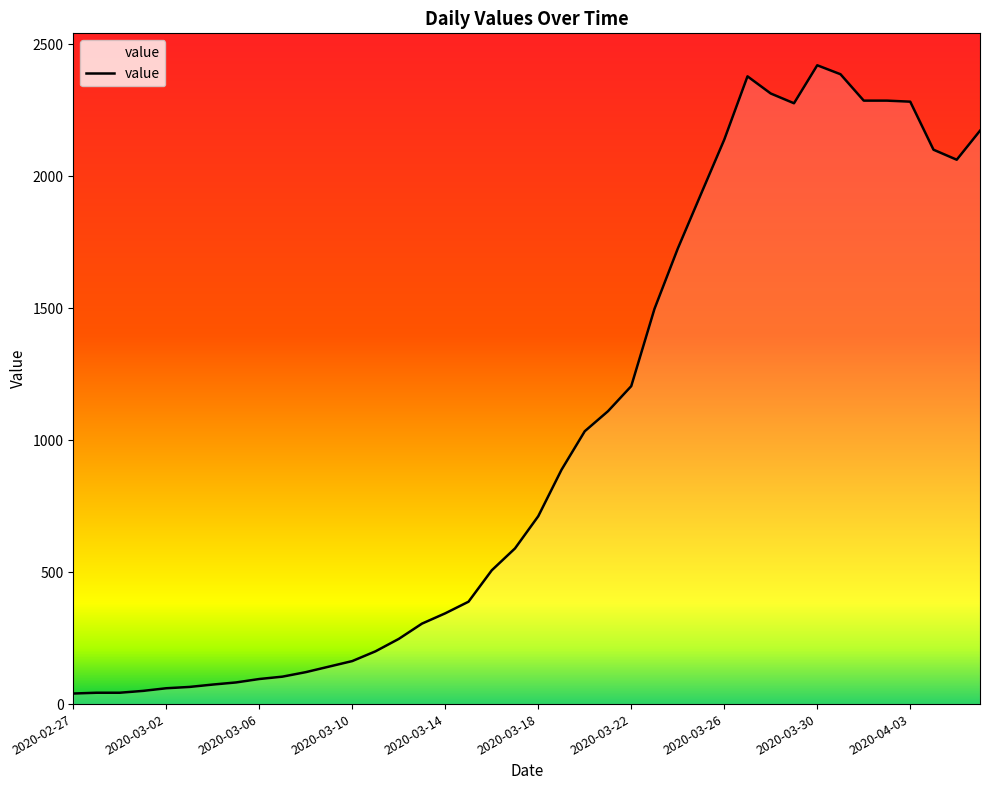

What is the maximum value shown in the chart?

2421